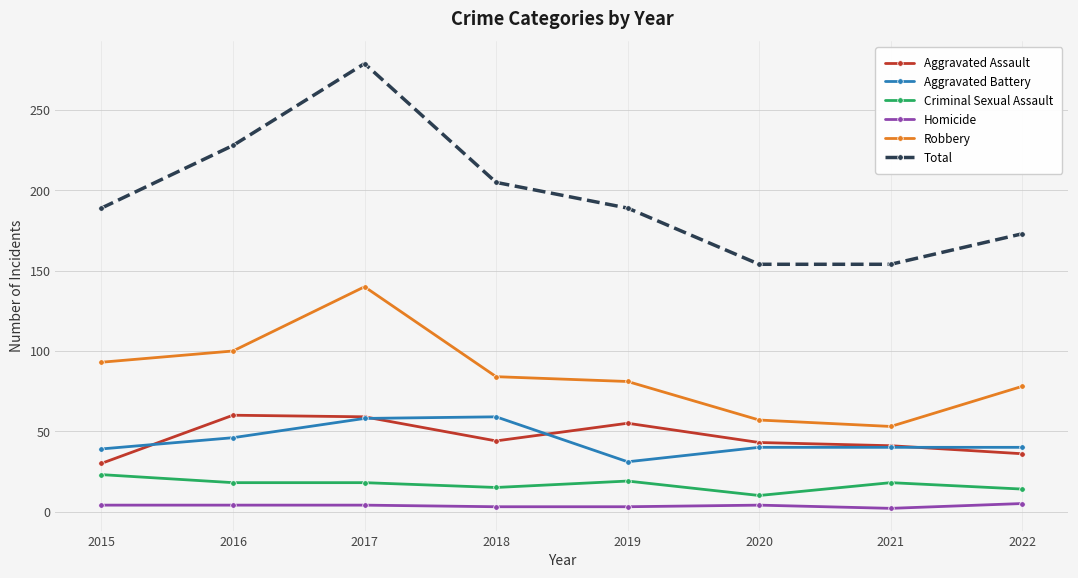

True or false: Aggravated Battery and Total cross at least once.

False